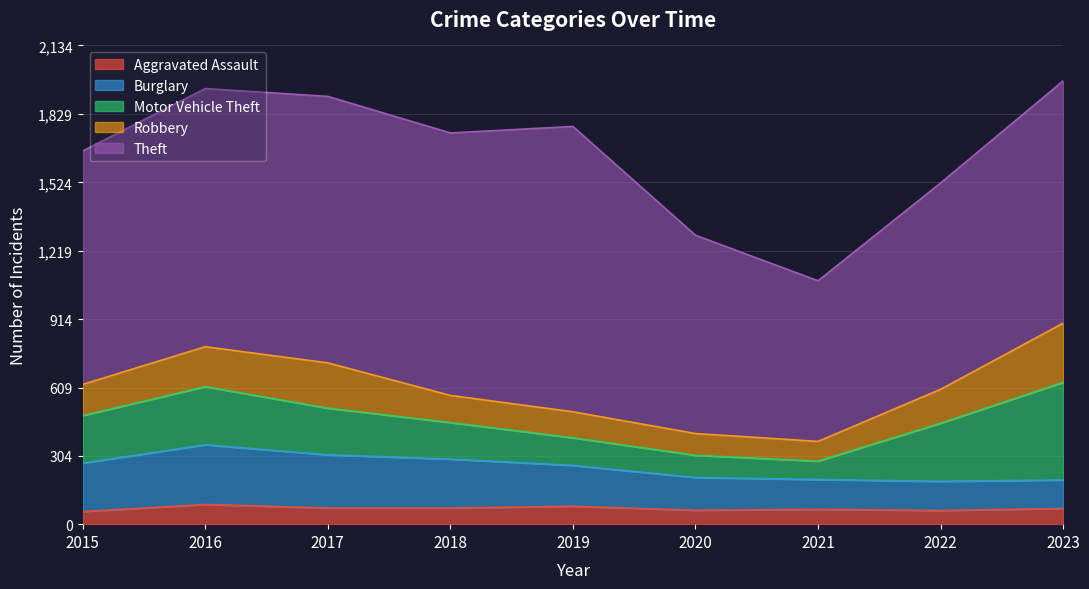

Between which two adjacent categories do Robbery and Burglary first intersect?

2021 and 2022